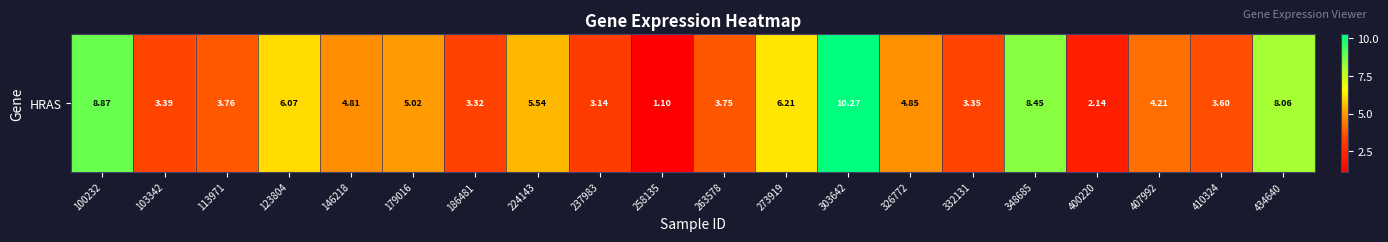

How many data points are above 4?

11